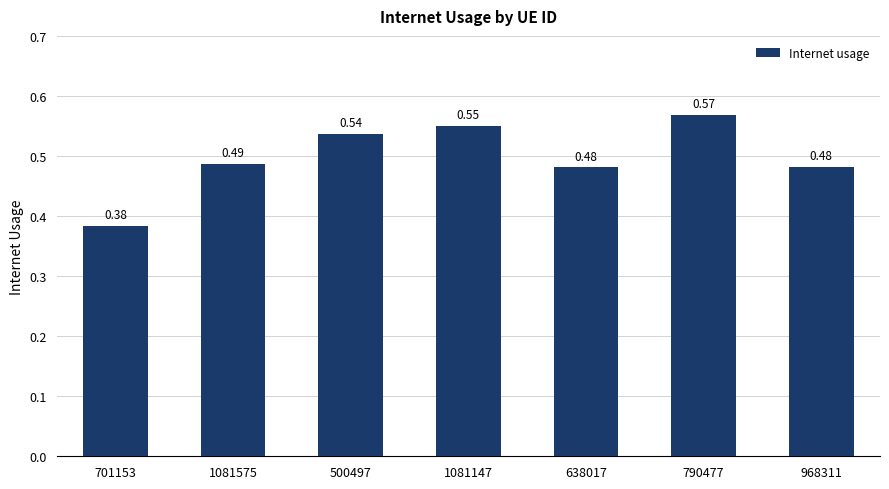

Which label corresponds to the smallest value in the chart?

701153